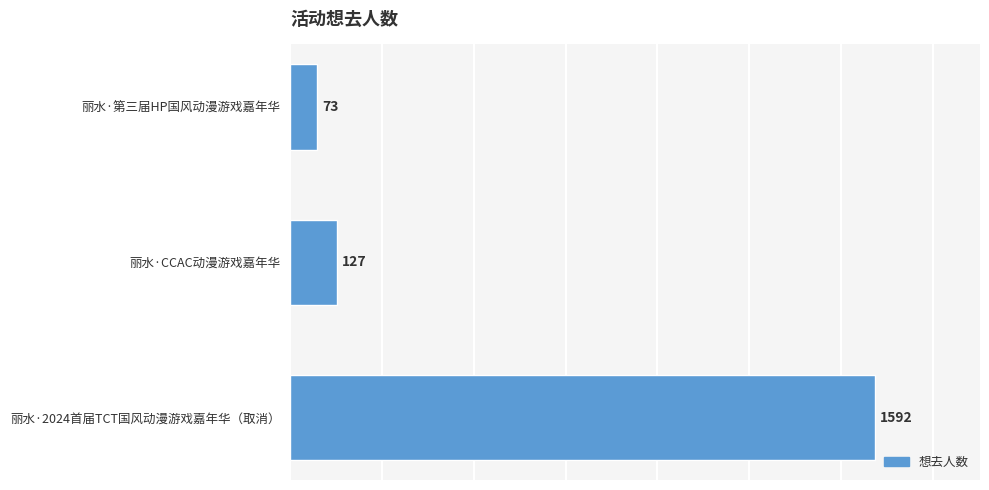

What is the difference between the second highest and minimum values?

54